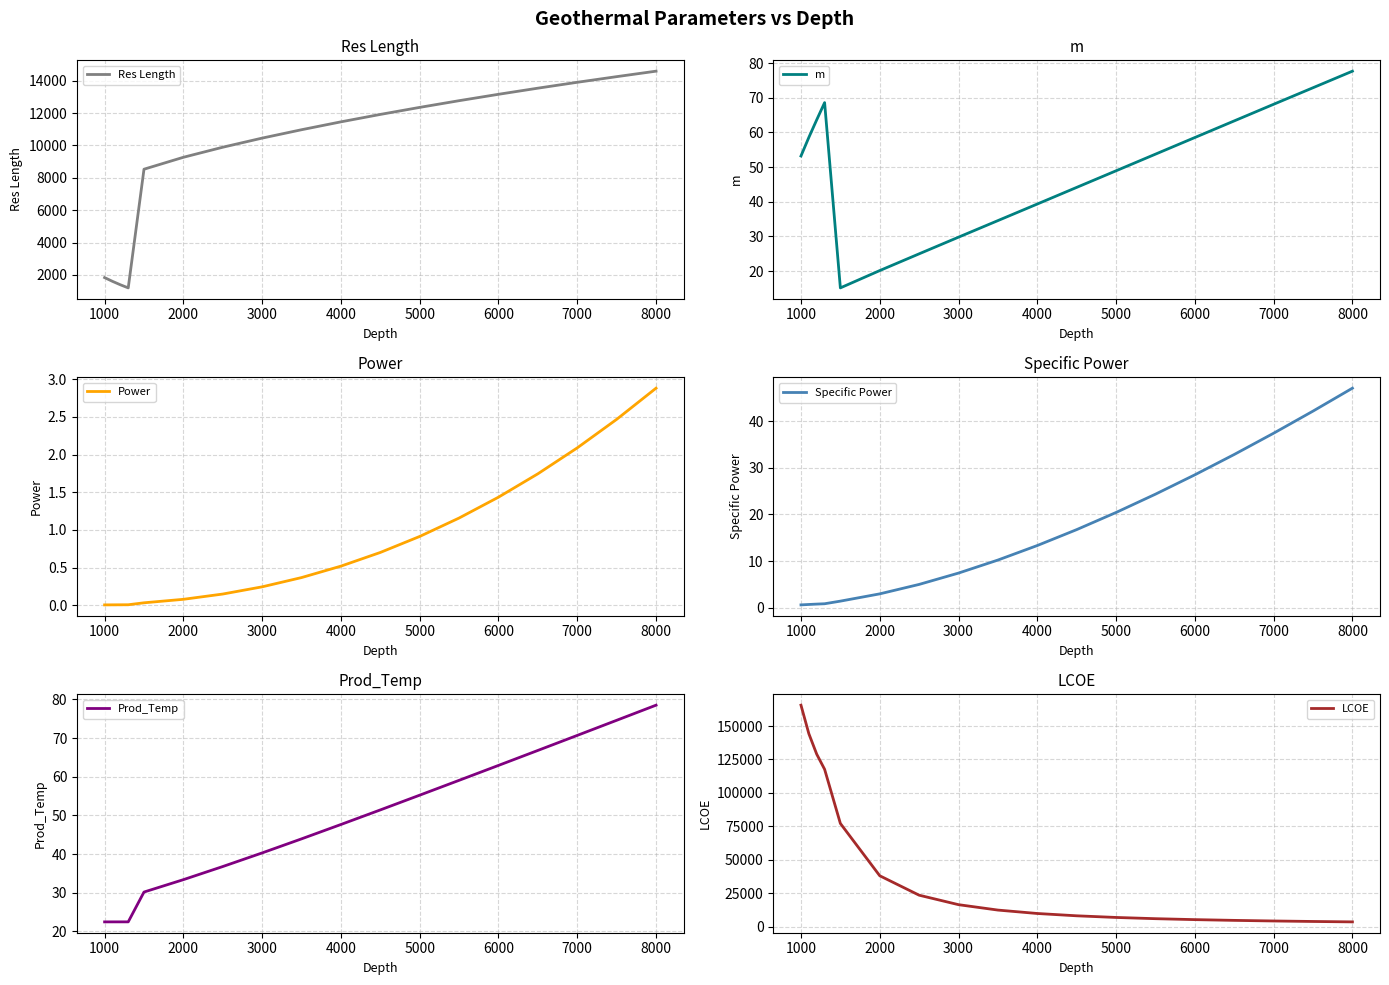

True or false: Res Length has a value of 2292.7 at 2000.

False